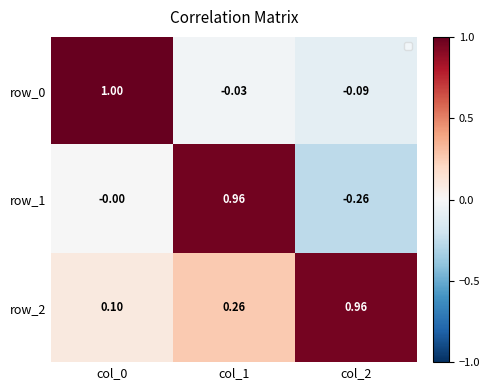

What is the approximate value of row_2 at col_2?

1.0